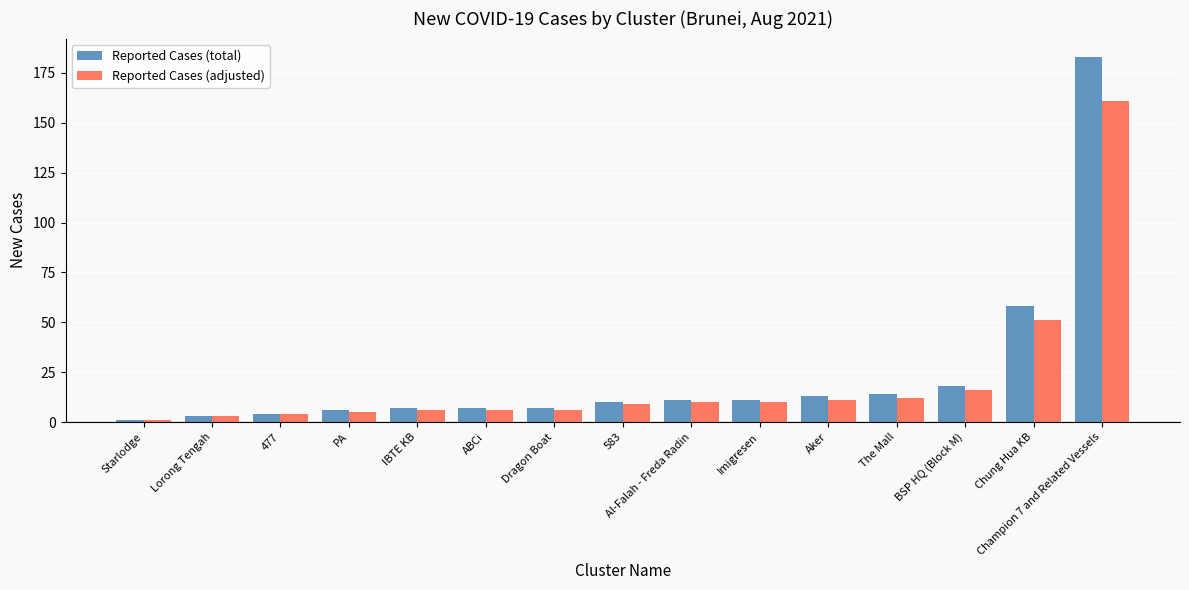

List the series in order of their peak value, lowest first.

Reported Cases (adjusted), Reported Cases (total)